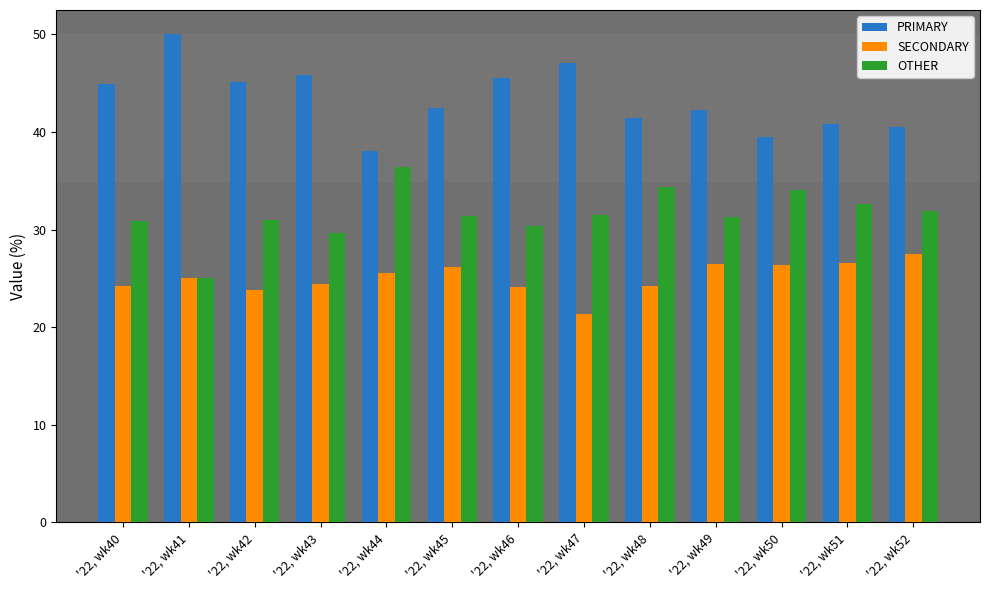

True or false: SECONDARY has a value of 16.7 at '22, wk52.

False